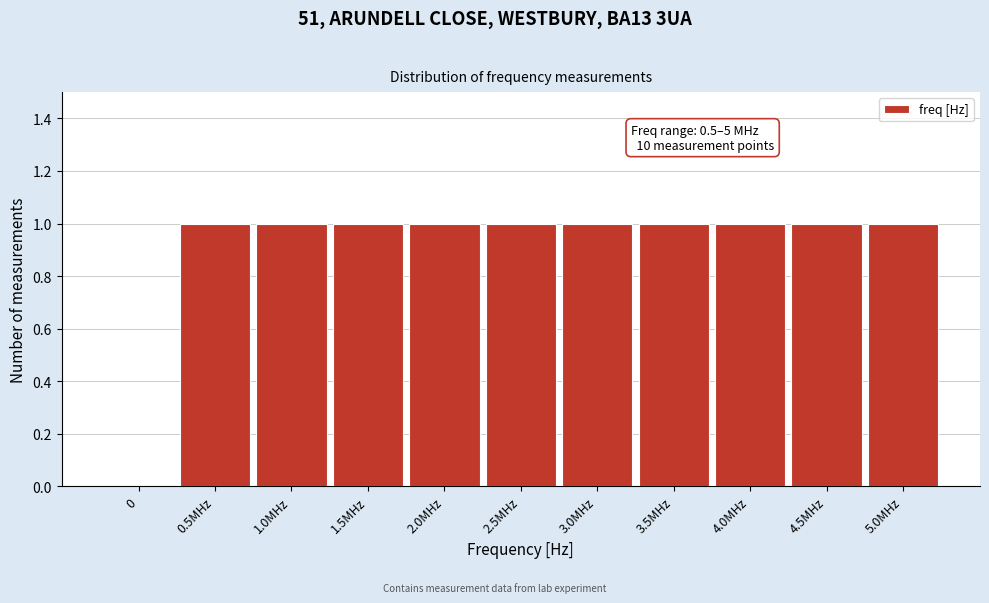

Reading right to left, transcribe all the data shown in this chart.

5.0MHz=1	4.5MHz=1	4.0MHz=1	3.5MHz=1	3.0MHz=1	2.5MHz=1	2.0MHz=1	1.5MHz=1	1.0MHz=1	0.5MHz=1	0=0